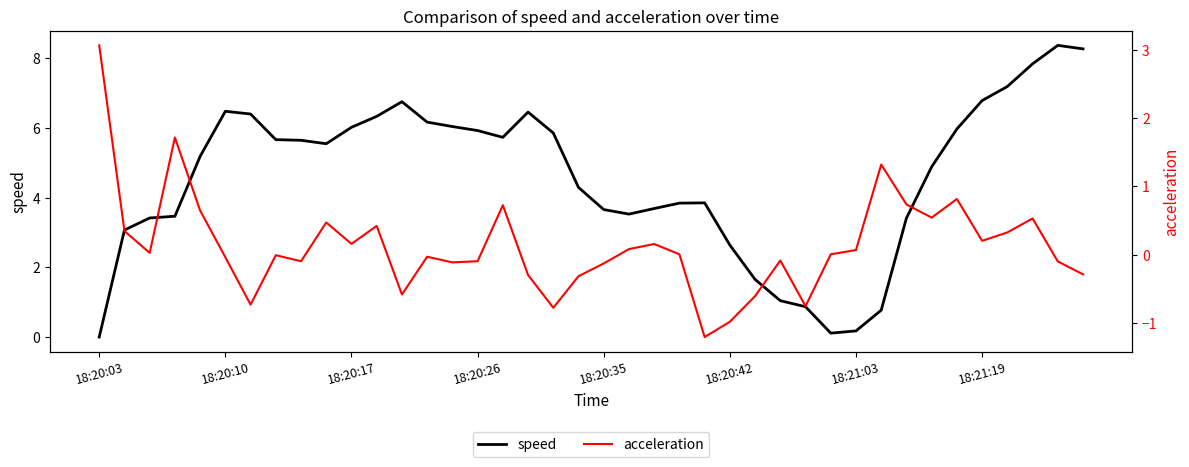

What value does the acceleration series have at 39?

-0.3